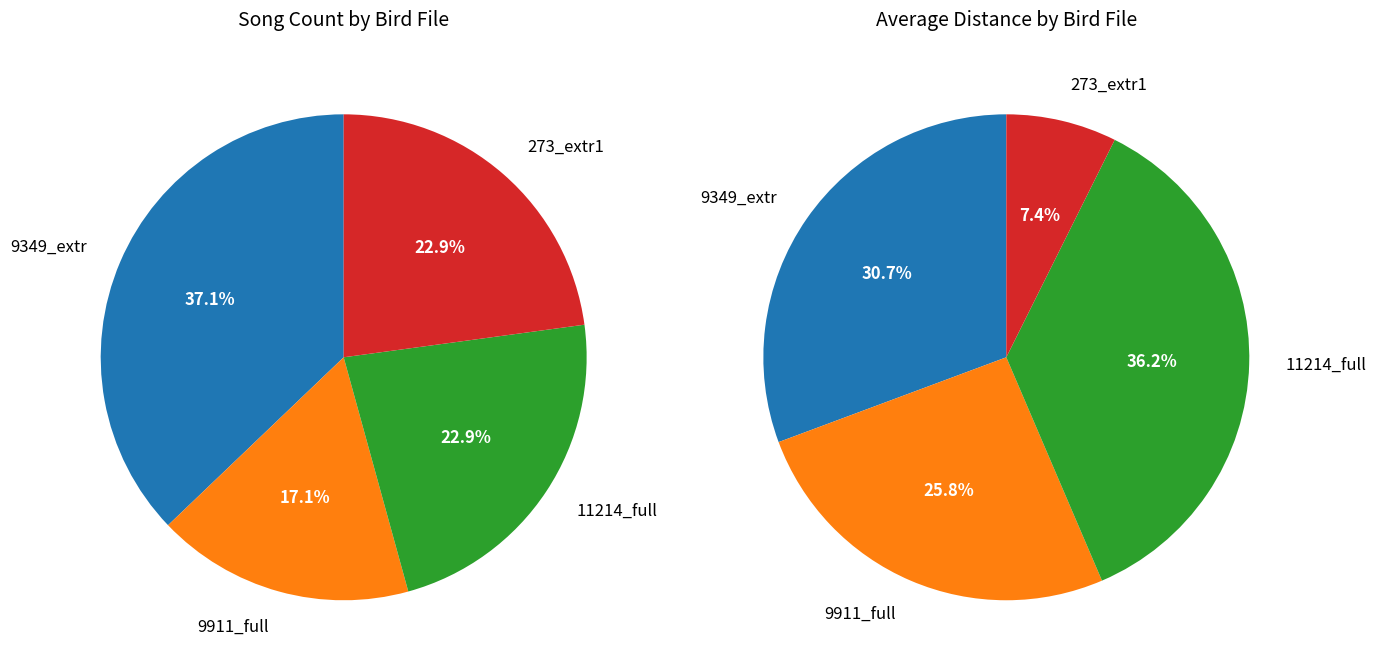

Combined, do MNHN-SO-2016-9349_extr.wav and MNHN-SO-2020-273_extr1.wav account for over 50%?

Yes